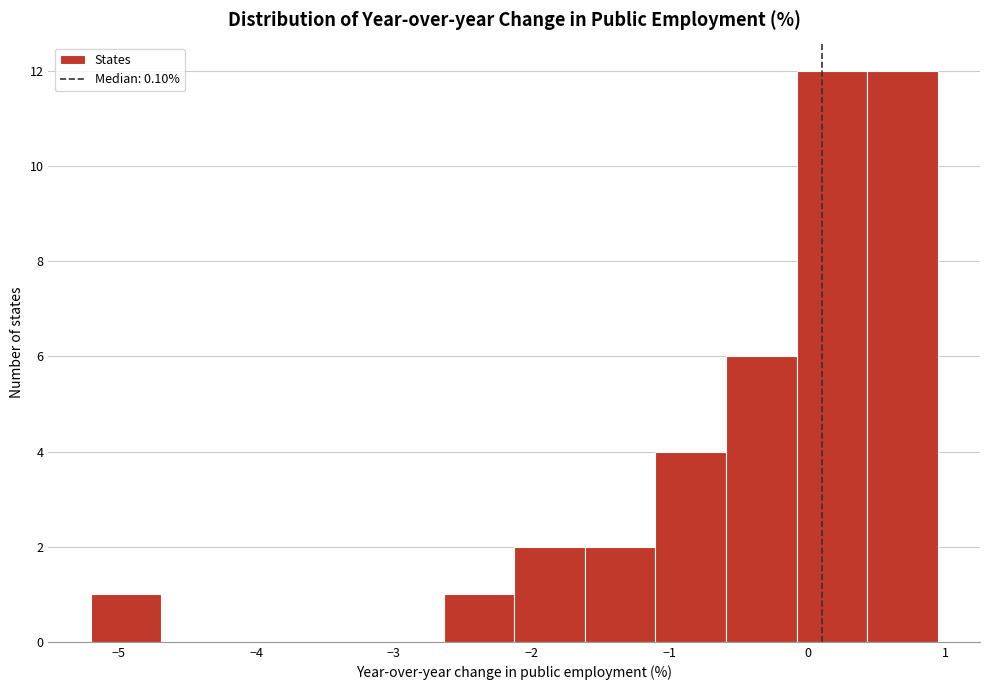

Reading left to right, transcribe this chart: for each bar, give the range it covers on the x-axis and its height. Neither the bar edges nor the heights are printed on the chart, so give them approximately, as read against the axes.

-5.2 to -4.7: 1
-4.7 to -4.2: 0
-4.2 to -3.7: 0
-3.7 to -3.2: 0
-3.2 to -2.6: 0
-2.6 to -2.1: 1
-2.1 to -1.6: 2
-1.6 to -1.1: 2
-1.1 to -0.6: 4
-0.6 to -0.1: 6
-0.1 to 0.4: 12
0.4 to 0.9: 12